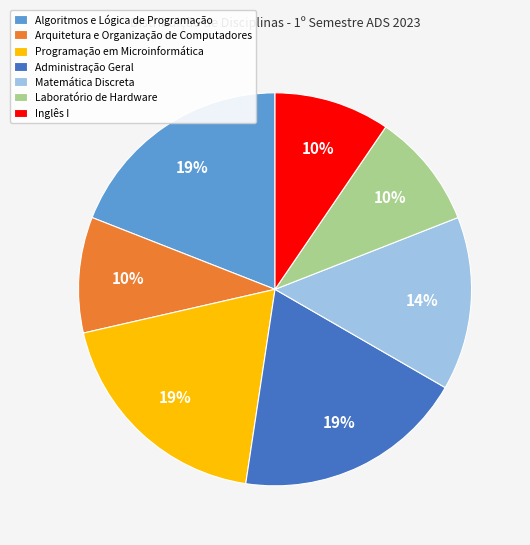

Which has a higher value, Matemática Discreta or Arquitetura e Organização de Computadores?

Matemática Discreta